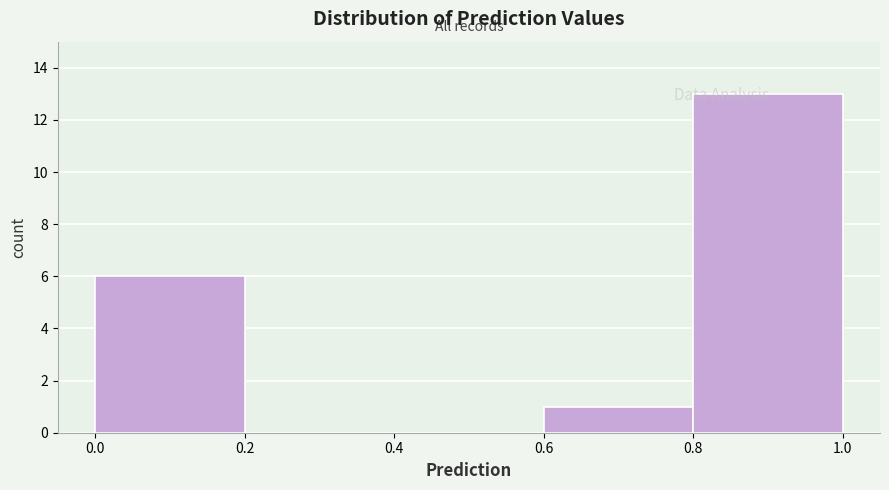

Which range on the x-axis has the tallest bar?

0.8 to 1.0